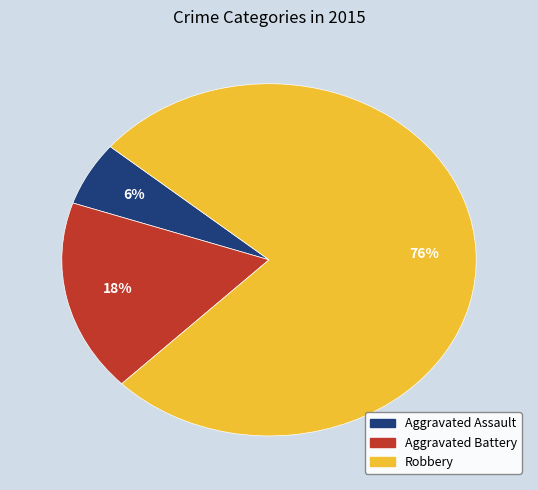

True or false: Robbery accounts for 76% of the total.

True